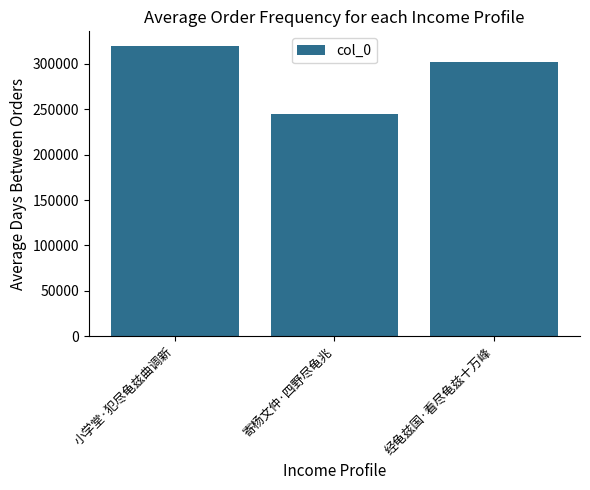

Count the number of data series in this chart.

1